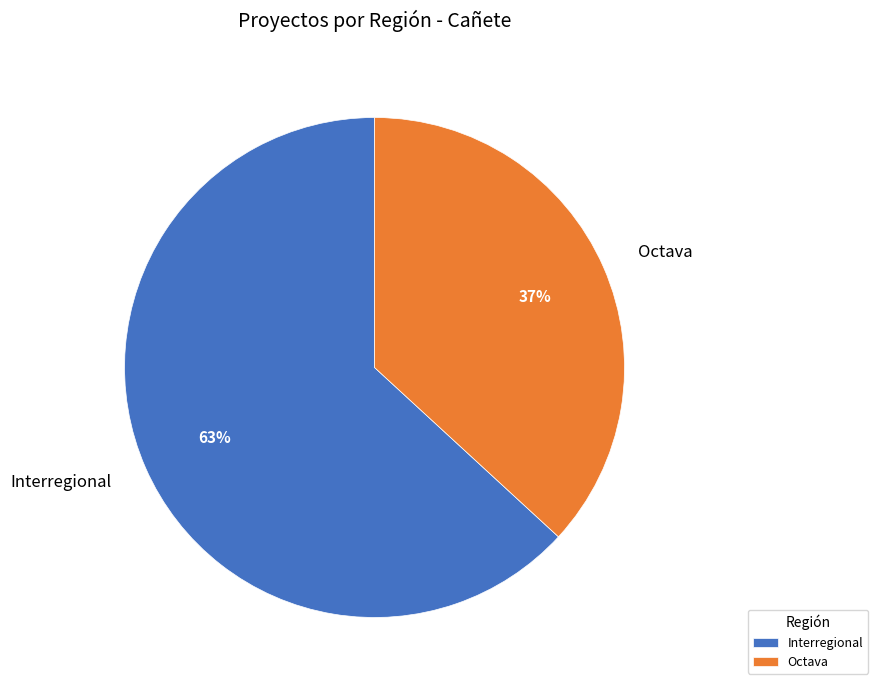

To the nearest percent, what is the average slice percentage?

50%